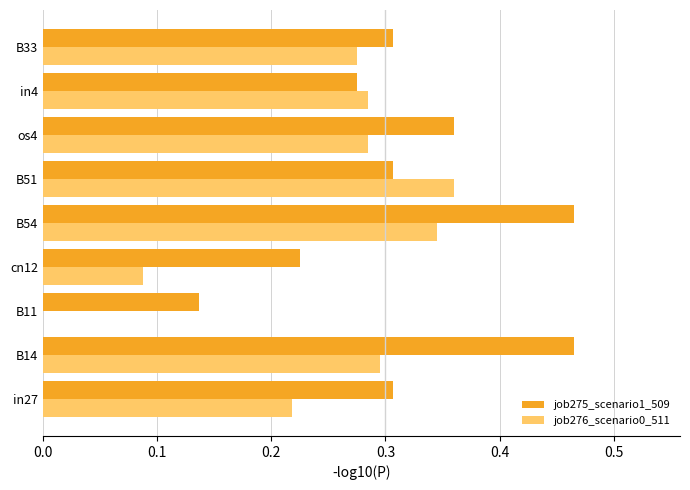

Which series has the largest range (max minus min)?

job276_scenario0_511